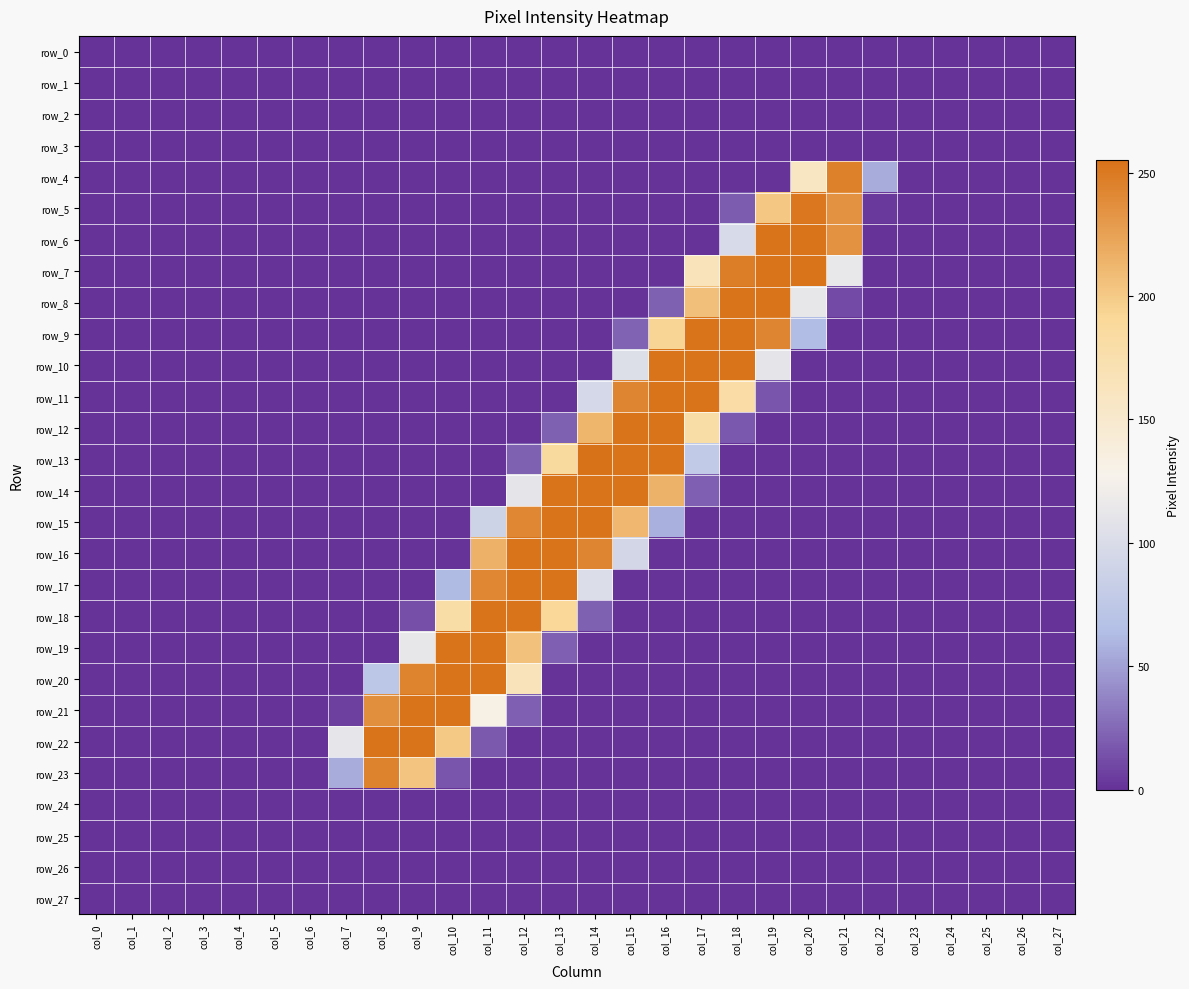

At which label does row_2 reach its minimum?

col_0